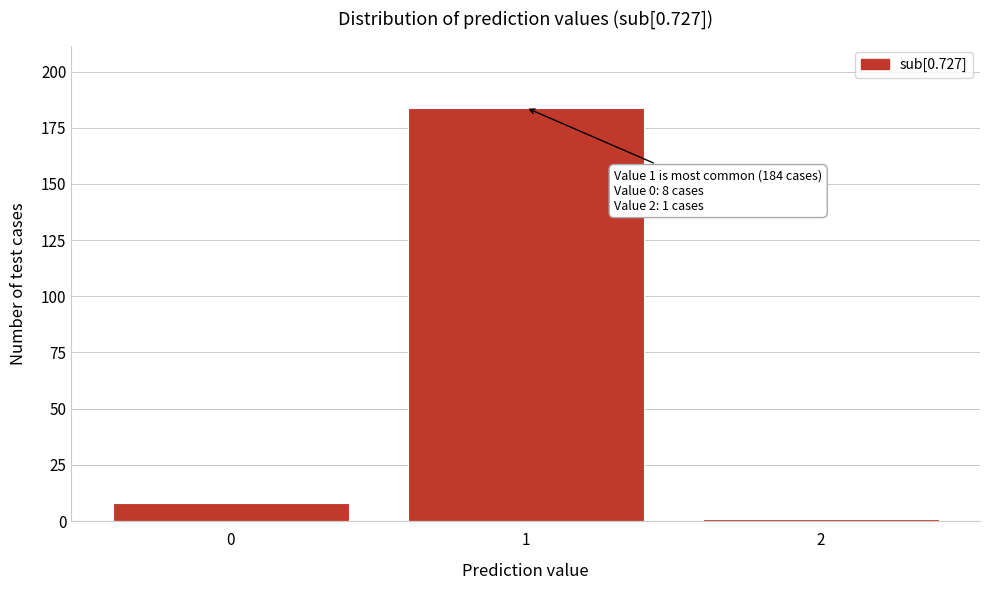

Reading left to right, list all the values displayed in this chart.

8	184	1